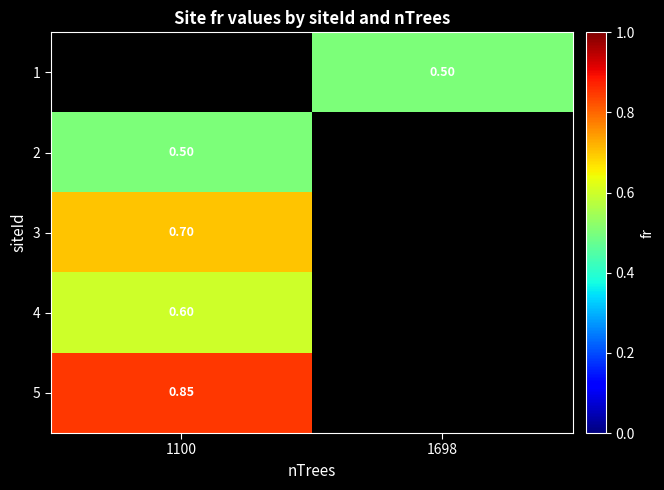

Rank the series by their maximum value, from highest to lowest.

1, 5, 3, 4, 2